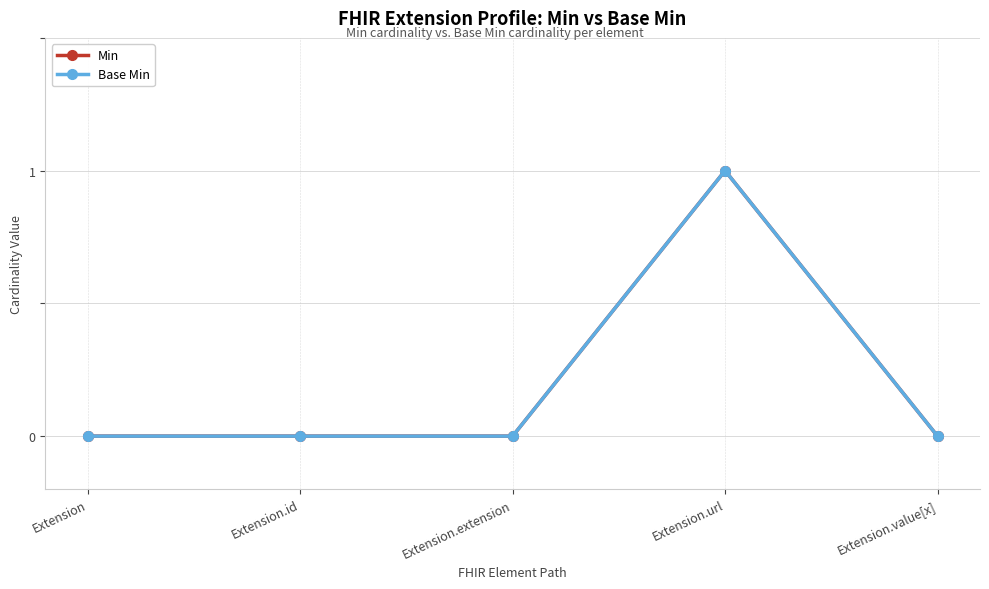

How many lines are shown in the chart?

2